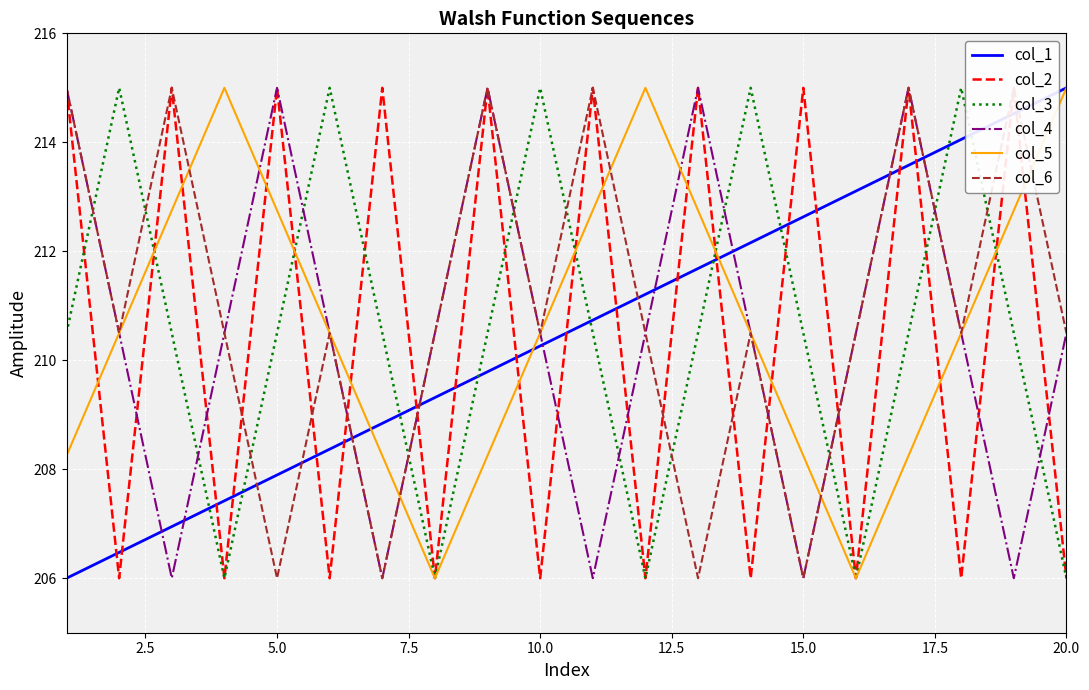

Is this an area chart (filled region under the line)?

No